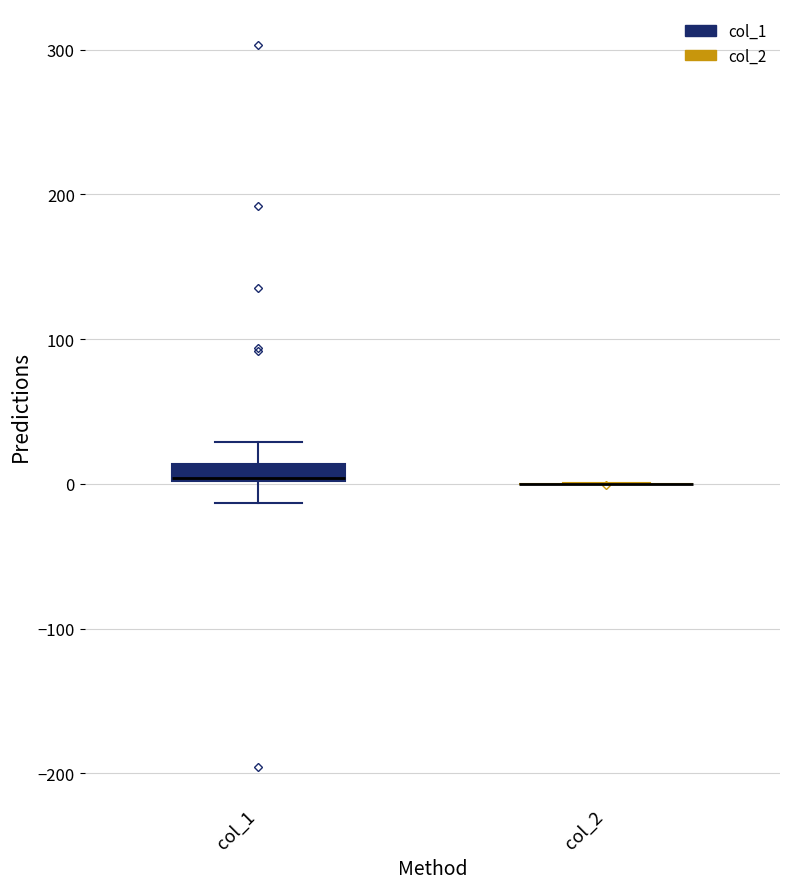

Comparing the boxes themselves (not the whiskers), which one is the tallest?

col_1